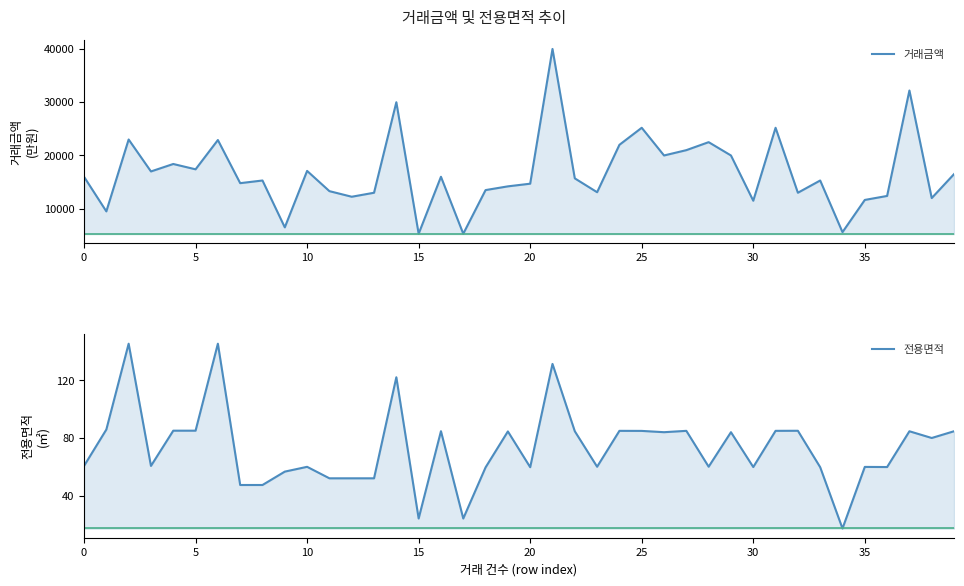

The value of 거래금액 at 39 is 4553.7. True or false?

False